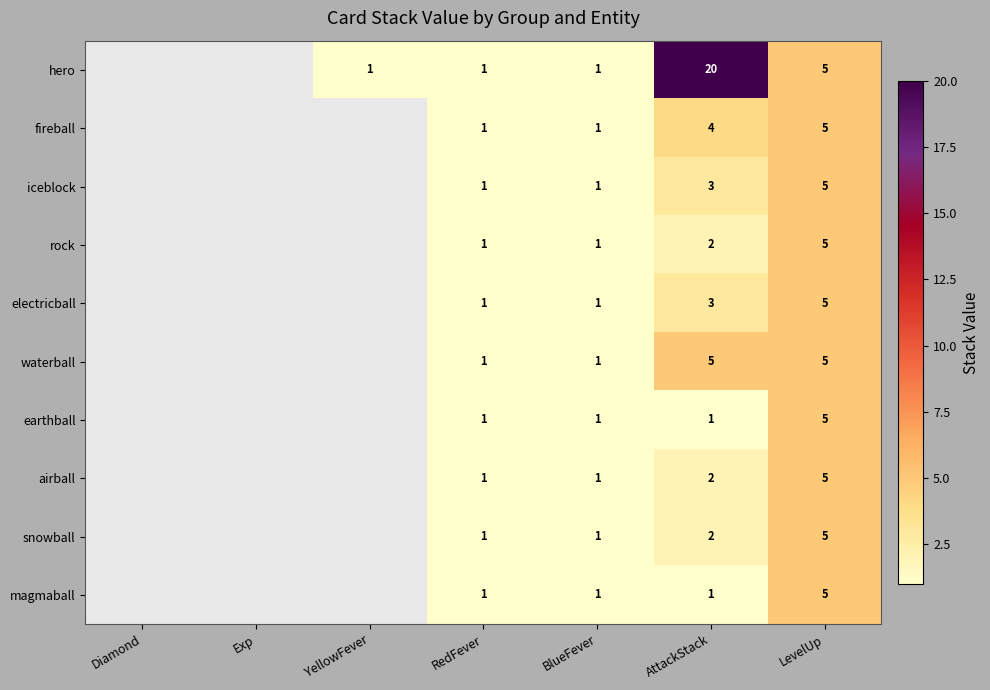

How many distinct data groups are displayed?

10